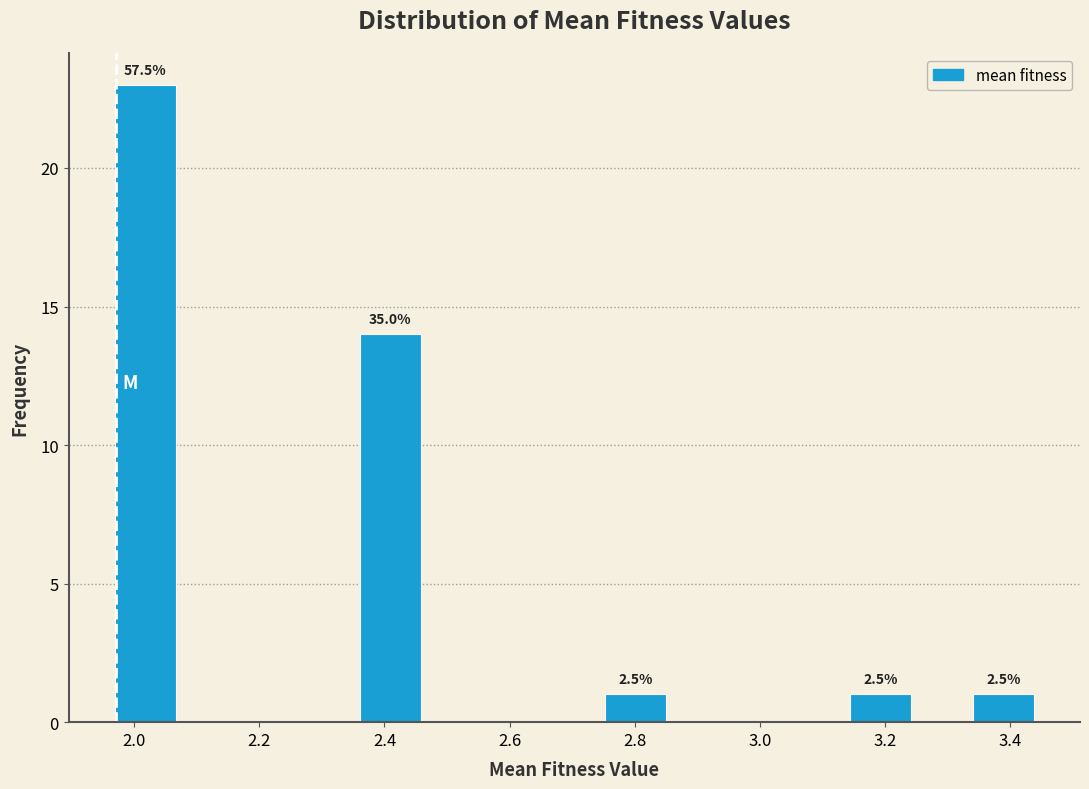

Over which range of the x-axis is the bar tallest?

1.96 to 2.06